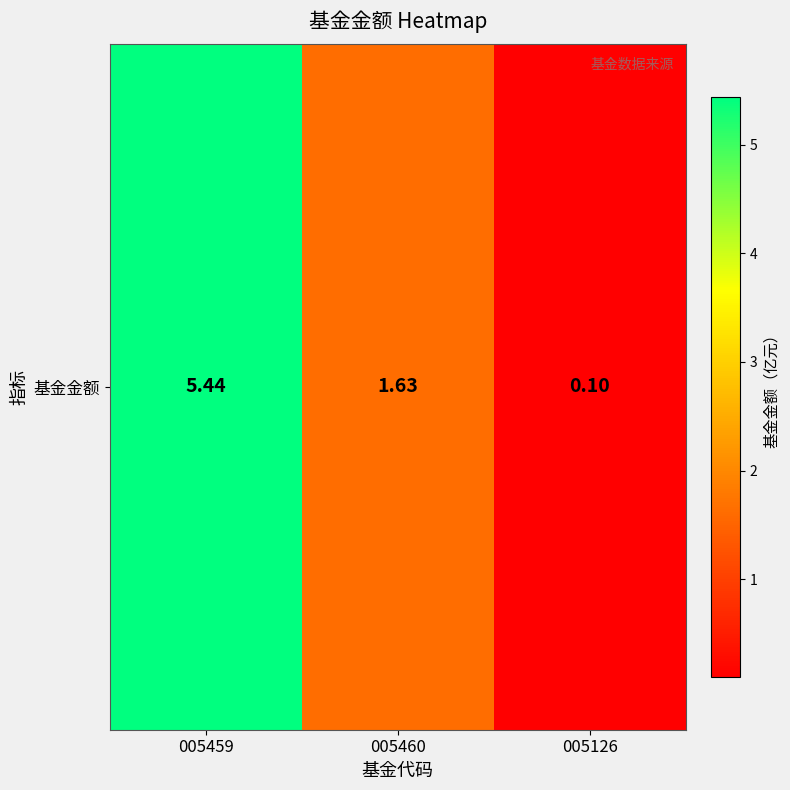

What is the difference between the maximum and minimum values?

5.3